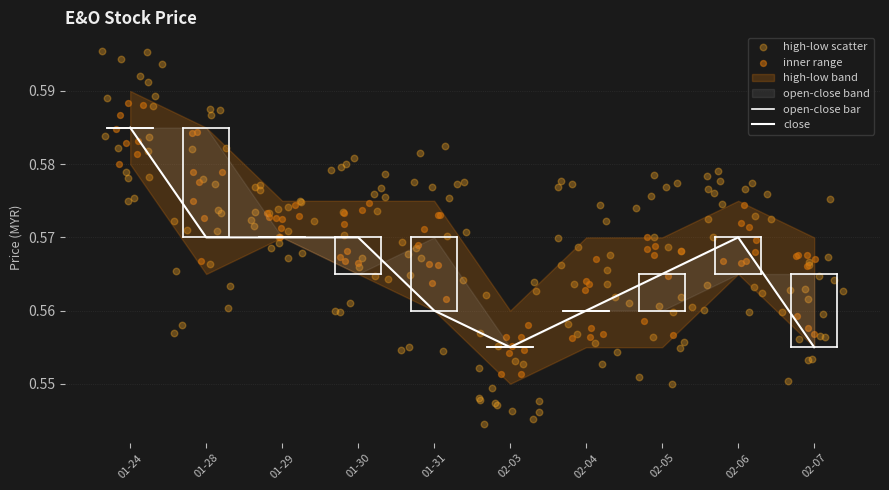

At which category is the sum across all series the highest?

2020-01-24